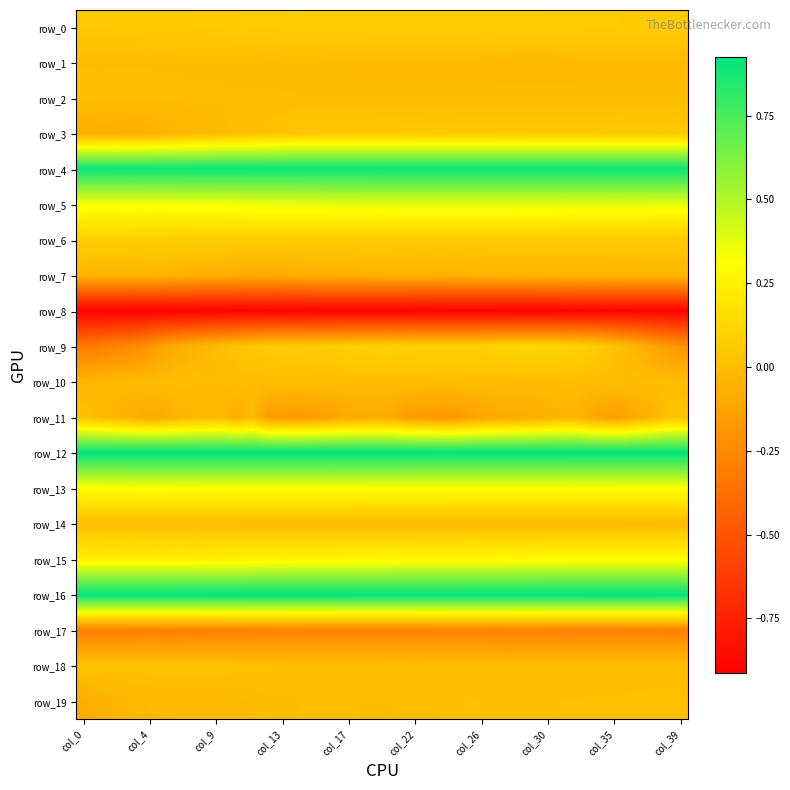

How many values in the row_11 series are below 0?

37